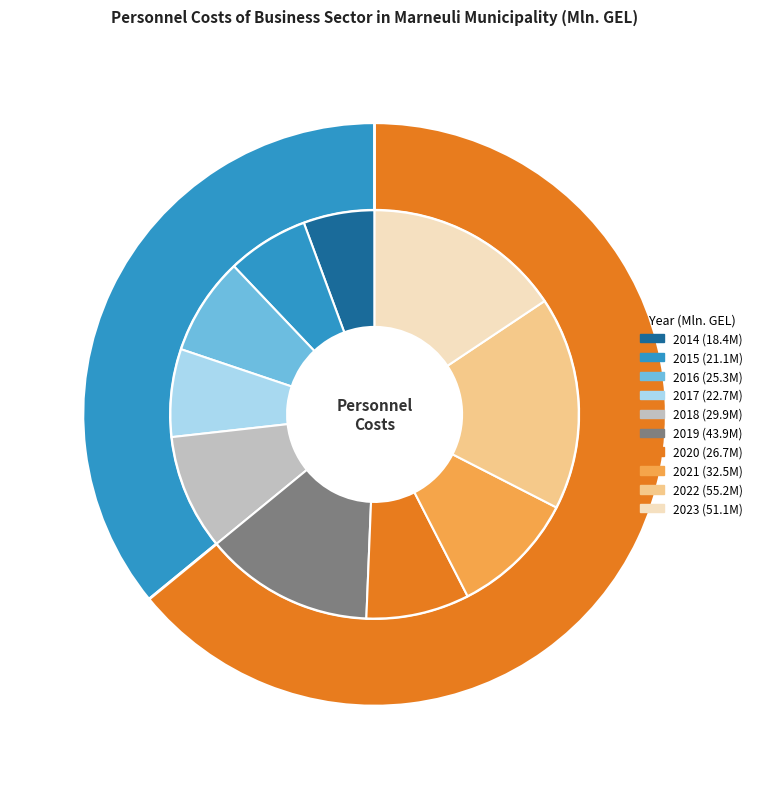

To the nearest percent, what percentage of the pie is 2018?

9%